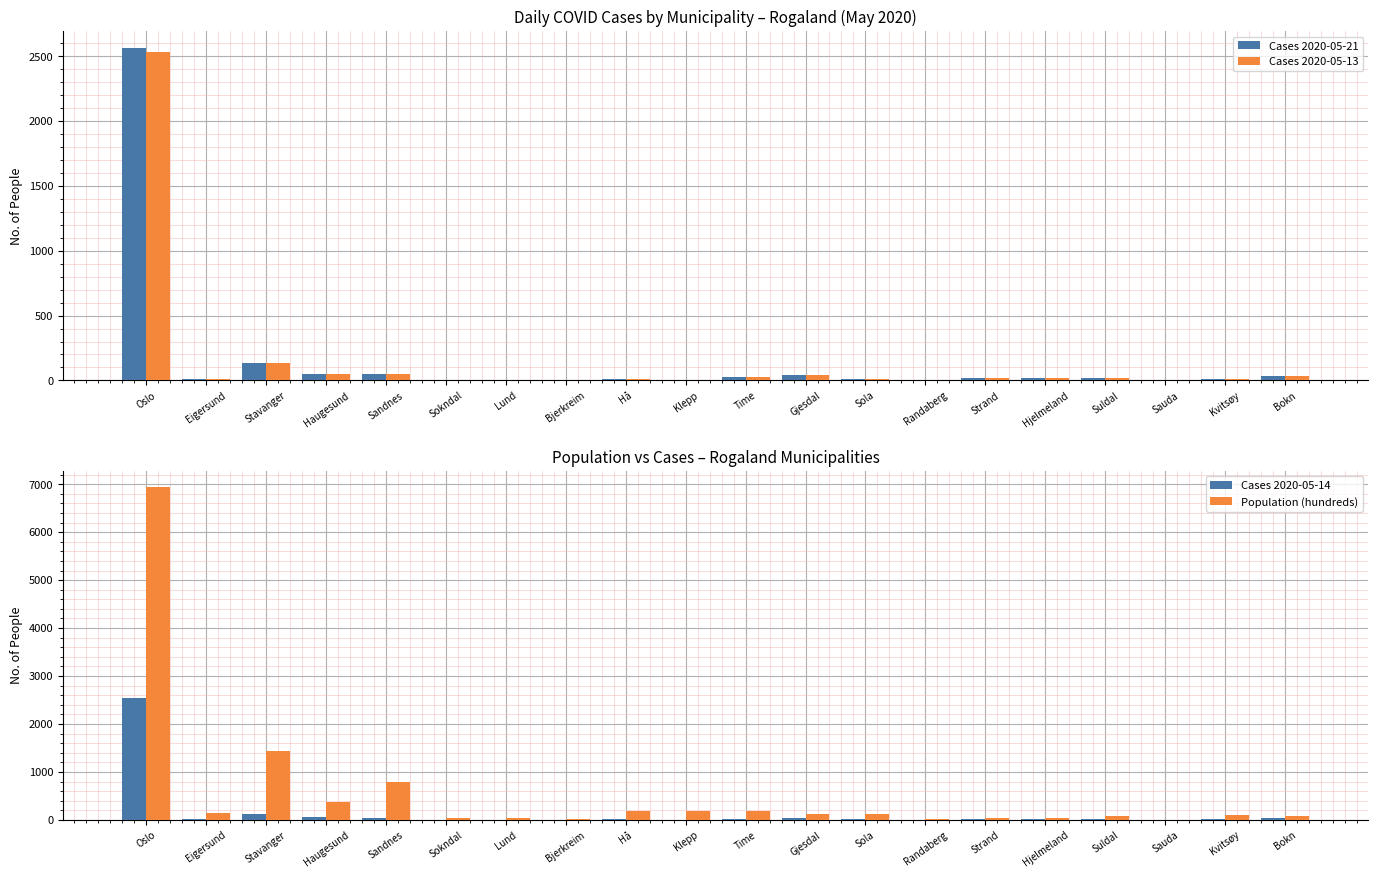

How many data points in Cases 2020-05-14 are above 17?

8